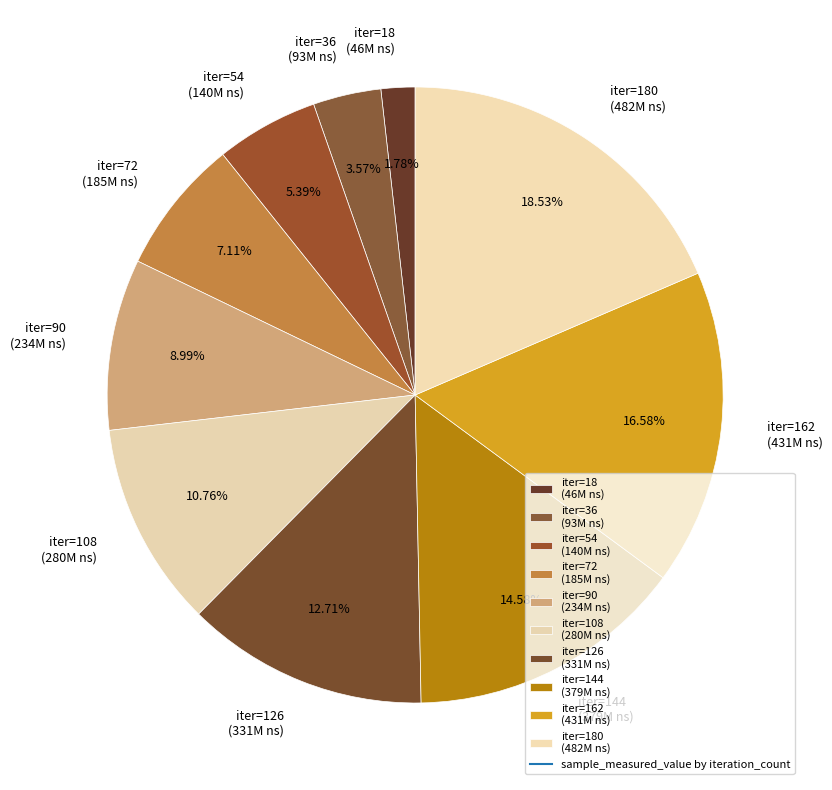

Between iter=144 (379M ns) and iter=54 (140M ns), which is larger?

iter=144 (379M ns)